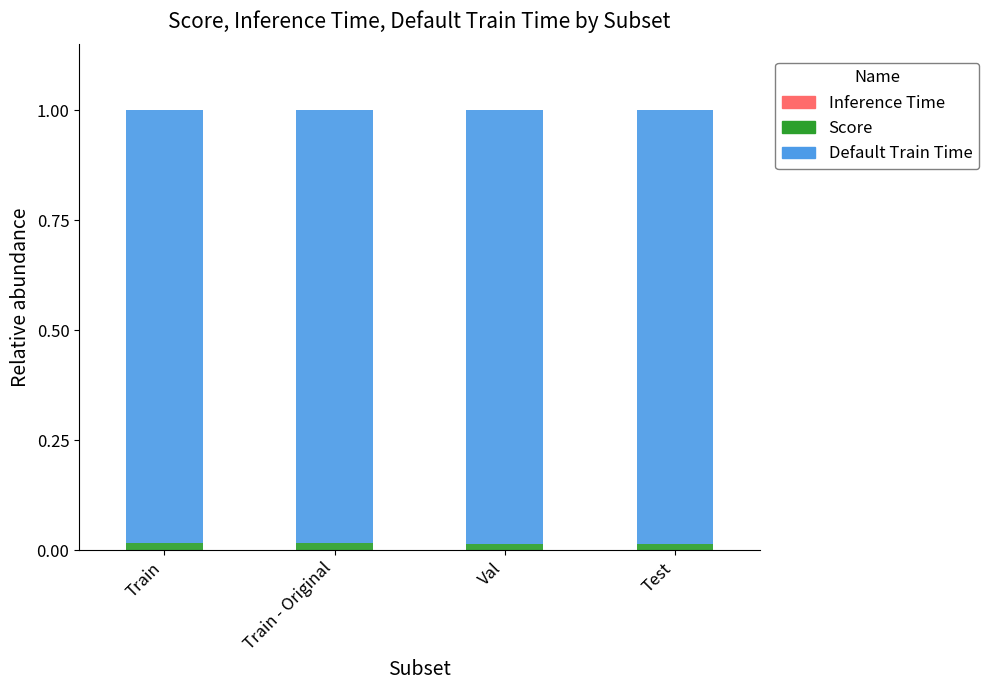

At Train, list the series in order from largest to smallest.

Default Train Time, Score, Inference Time